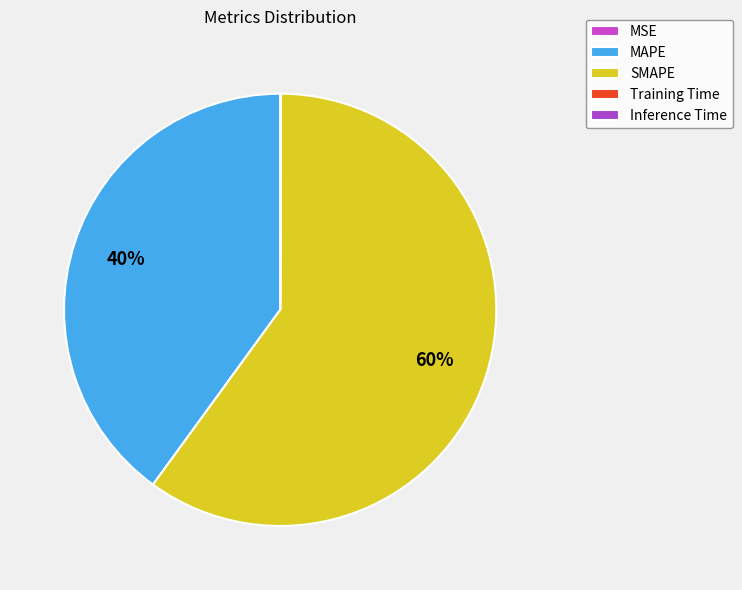

Is it true that MSE is 0% of the pie?

True